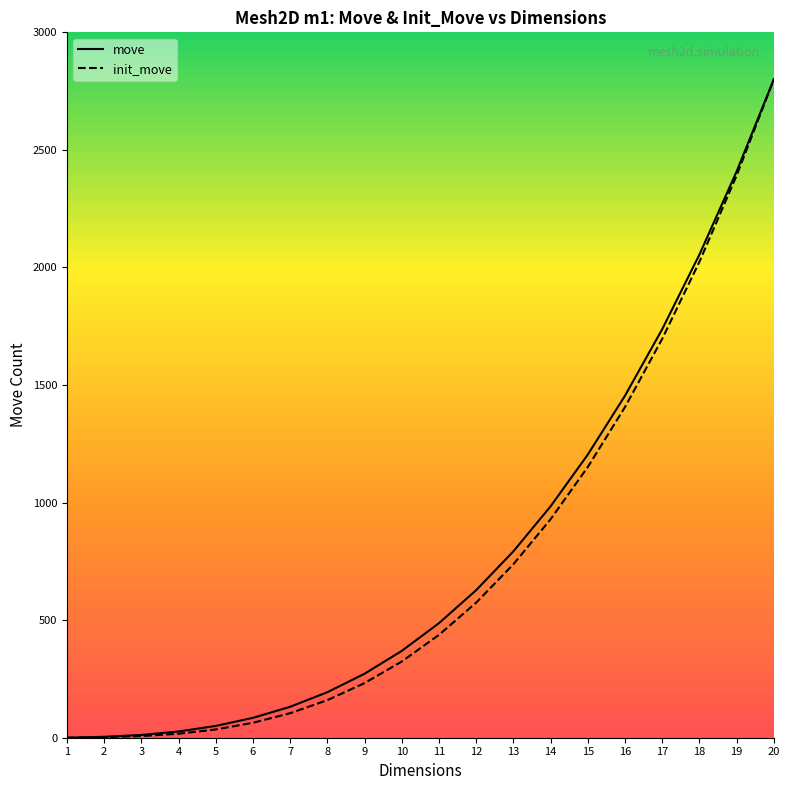

Reading right to left, list all the values displayed in this chart.

move: 20=2800.0	19=2408.1	18=2054.6	17=1737.4	16=1454.5	15=1204.1	14=984.1	13=792.6	12=627.6	11=487.1	10=369.3	9=272.0	8=193.5	7=131.6	6=84.5	5=50.1	4=26.5	3=11.8	2=3.9	1=0.0
init_move: 20=2800.0	19=2390.9	18=2023.8	17=1696.3	16=1406.2	15=1151.3	14=929.2	13=737.7	12=574.5	11=437.4	10=324.1	9=232.3	8=159.8	7=104.2	6=63.5	5=35.1	4=17.0	3=6.8	2=2.3	1=0.0